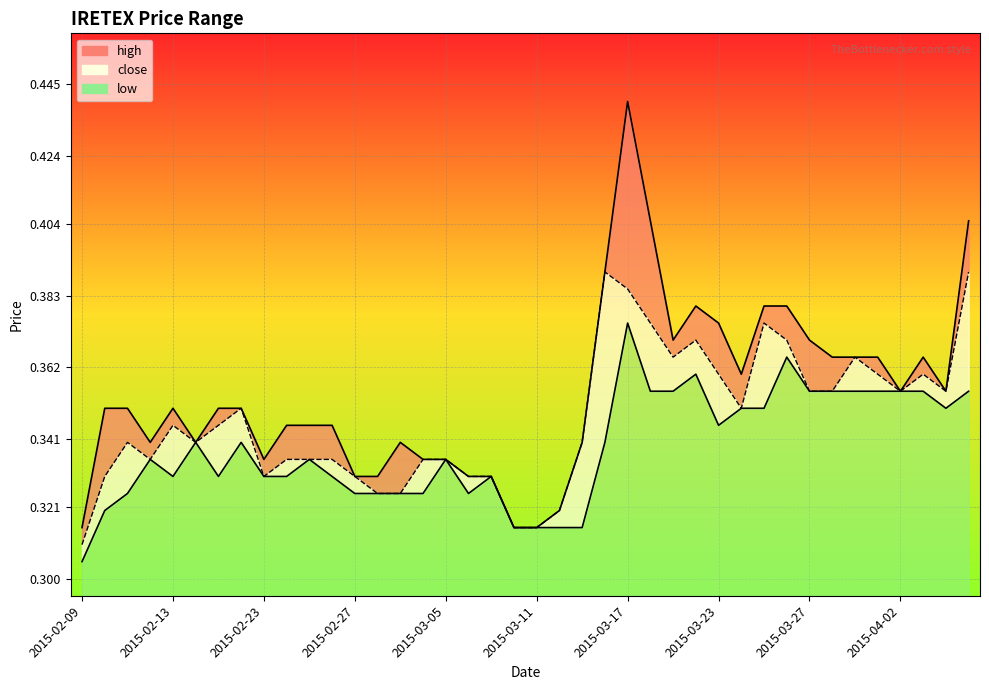

What is the highest value of the low_line series?

0.4